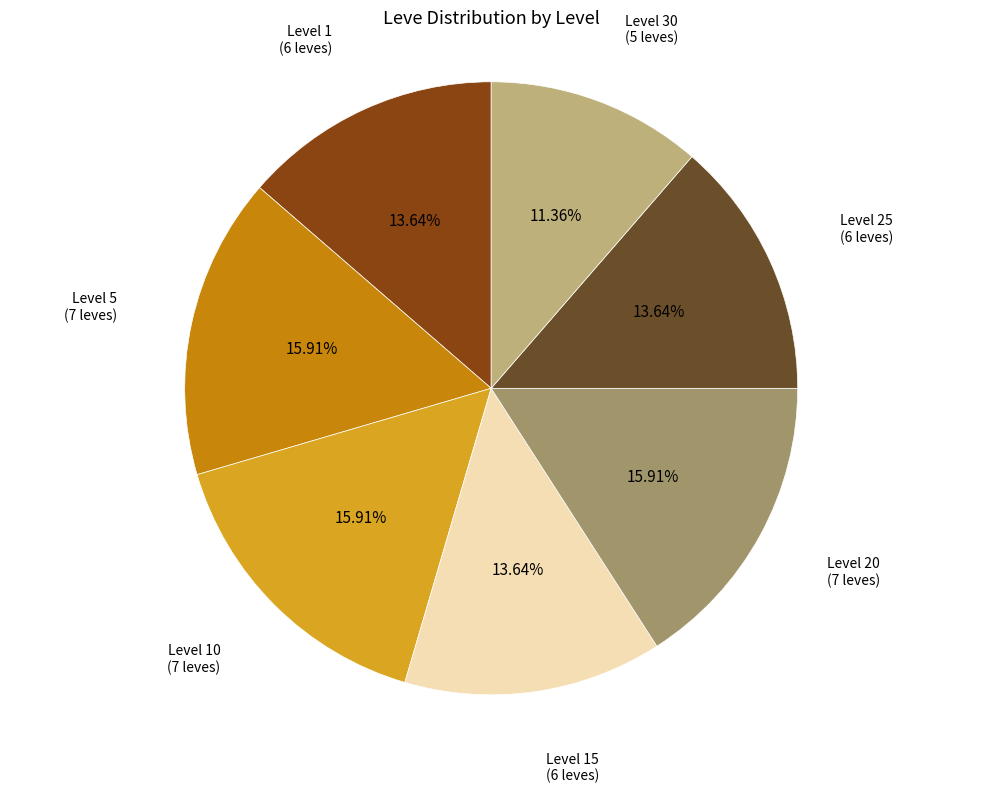

Is there any slice that represents more than half of the pie?

No